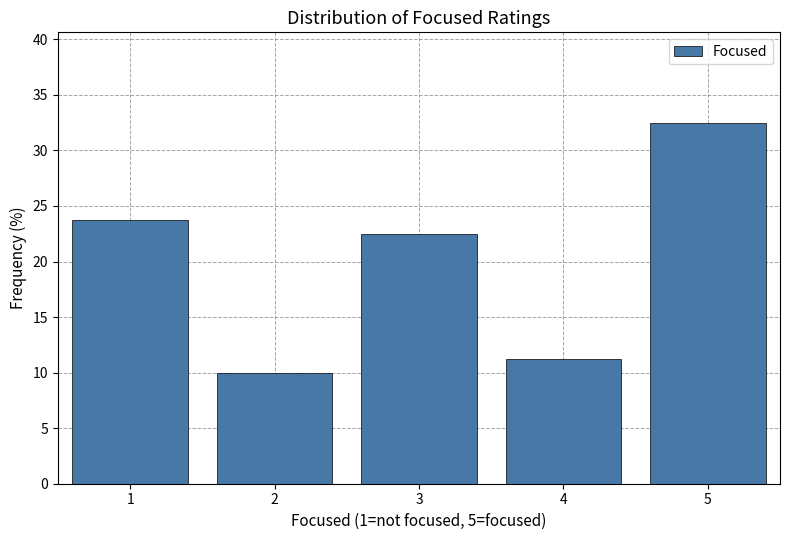

What is the height of the bar covering 1.5 to 2.5 on the x-axis? The values are not printed on the chart, so give them approximately, as read against the axis.

10.0